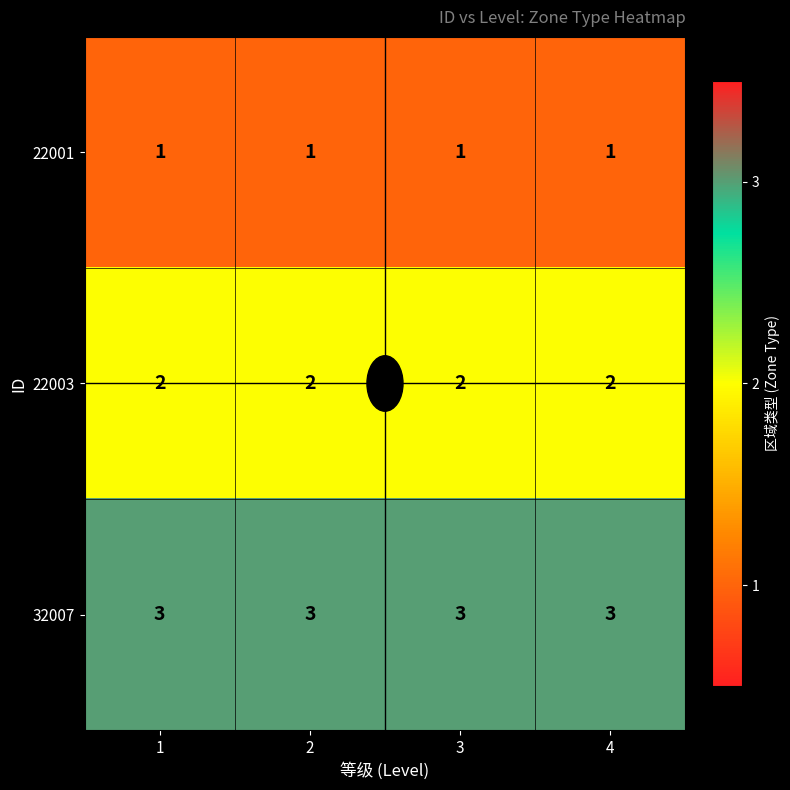

The 32007 series shows 5 at 2. True or false?

False